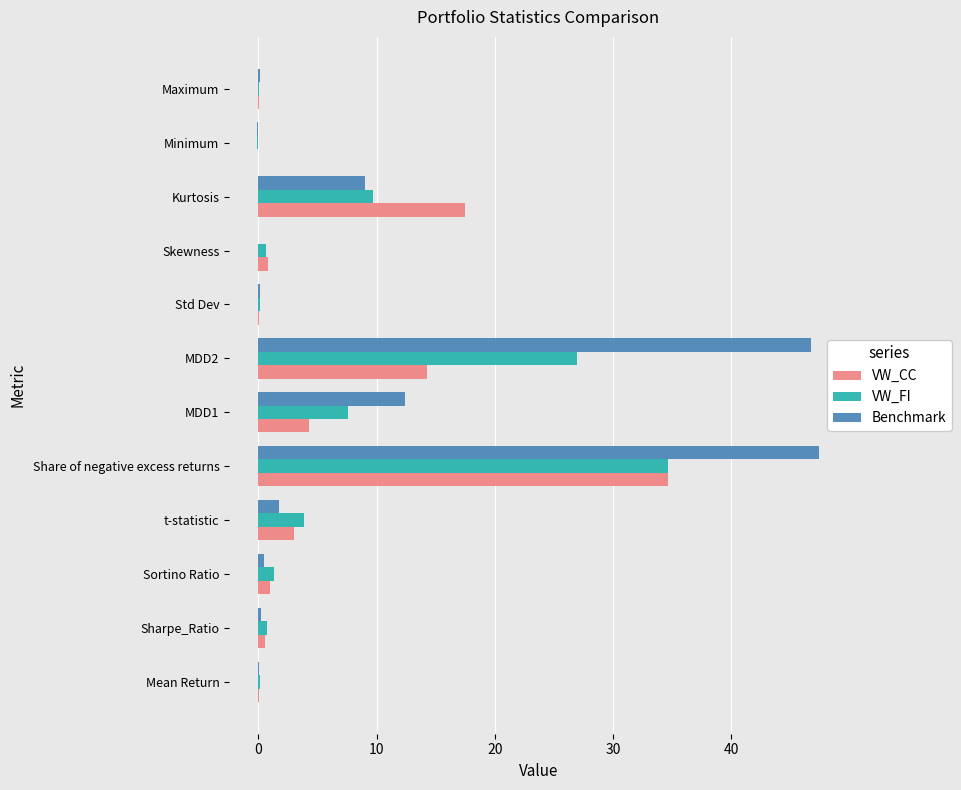

What is the maximum value shown in the chart?

47.4